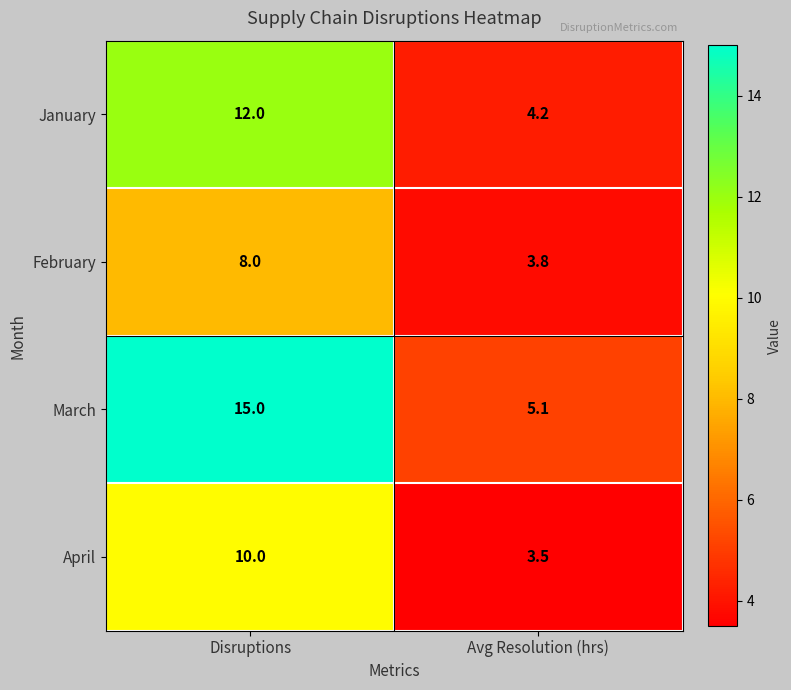

True or false: March has a value of 3.9 at Disruptions.

False